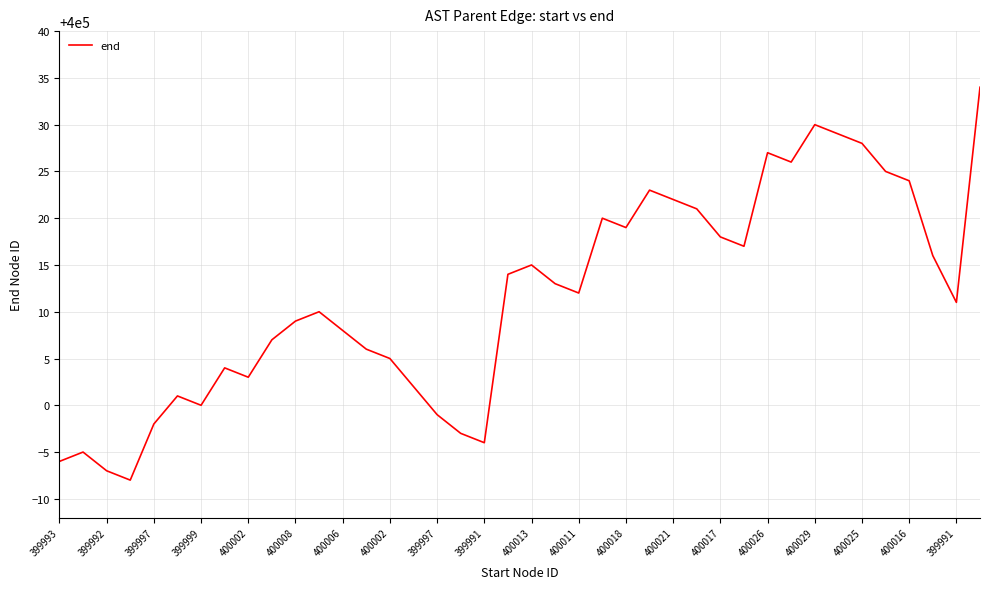

Reading left to right, transcribe all the data shown in this chart.

399994	399995	399993	399992	399998	400001	400000	400004	400003	400007	400009	400010	400008	400006	400005	400002	399999	399997	399996	400014	400015	400013	400012	400020	400019	400023	400022	400021	400018	400017	400027	400026	400030	400029	400028	400025	400024	400016	400011	400034